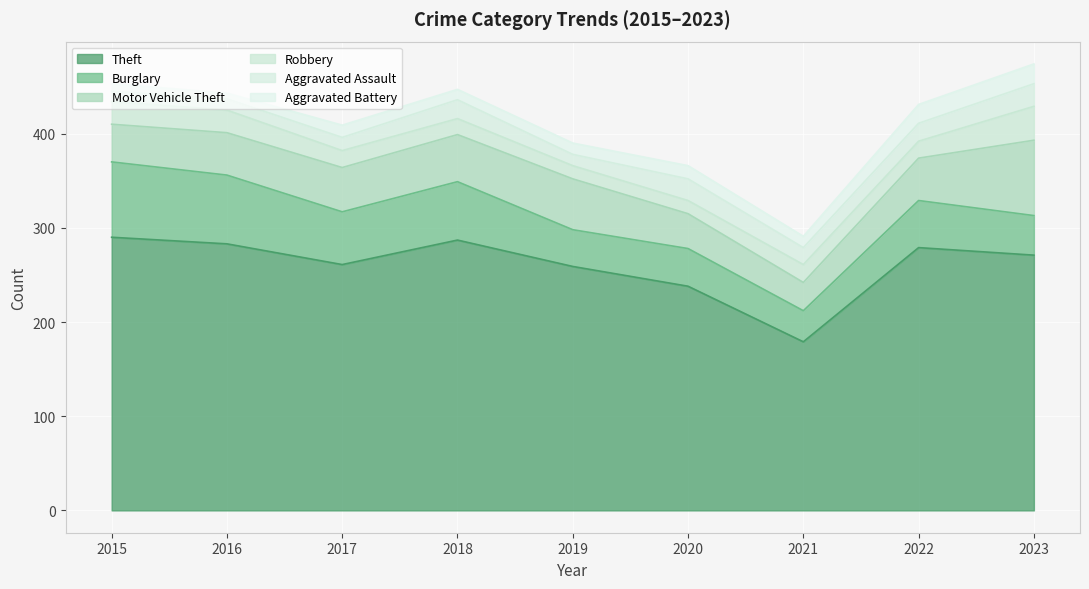

What are all the series names shown in the legend?

Theft, Burglary, Motor Vehicle Theft, Robbery, Aggravated Assault, Aggravated Battery